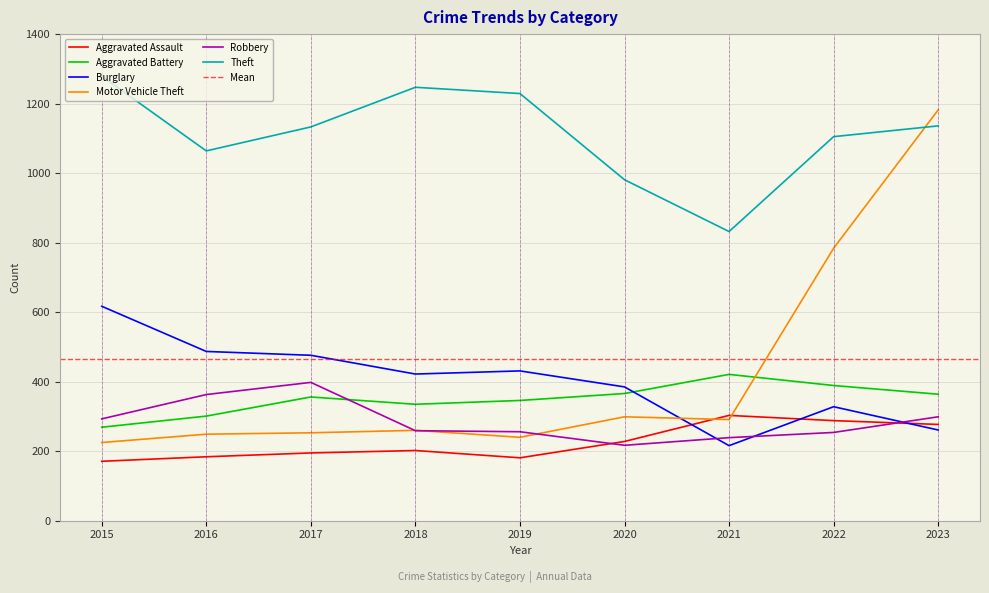

What is the highest value of the Robbery series?

398